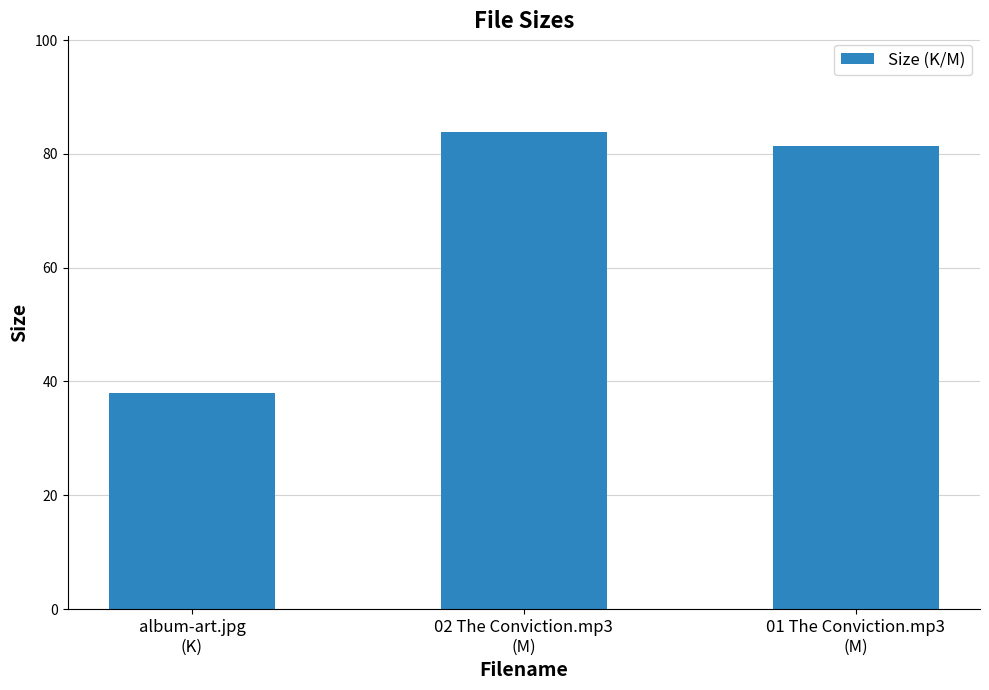

At which category does the chart reach its peak across all series?

02 The Conviction.mp3
(M)